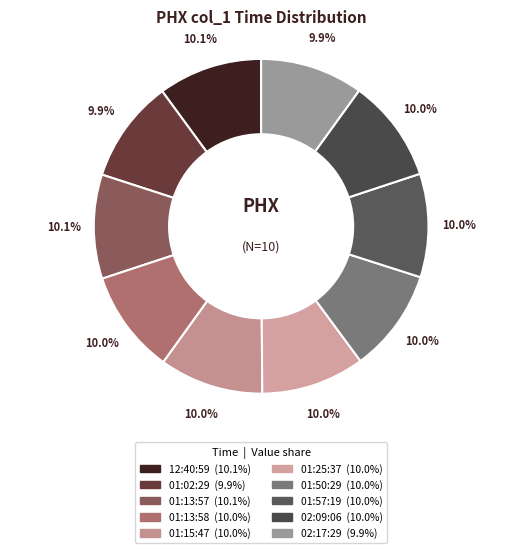

To the nearest percent, what percentage of the pie is 01:25:37?

10%